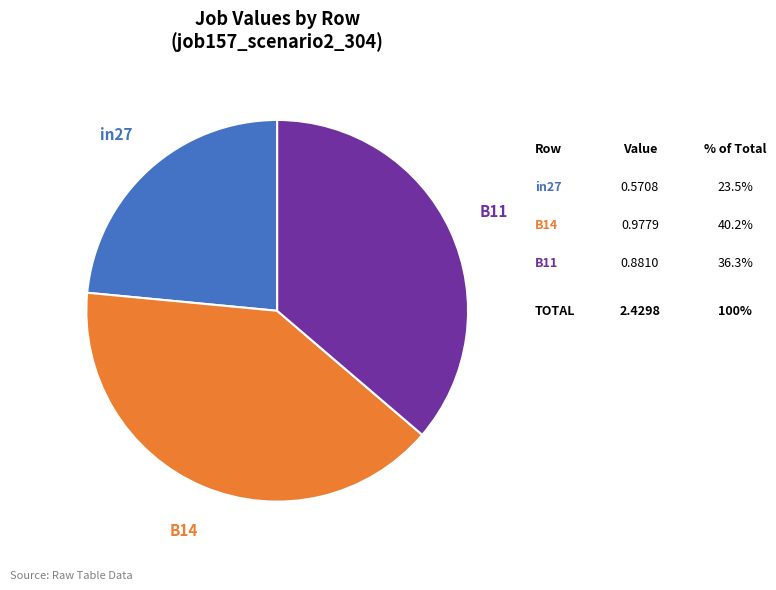

Is there any slice that represents more than half of the pie?

No